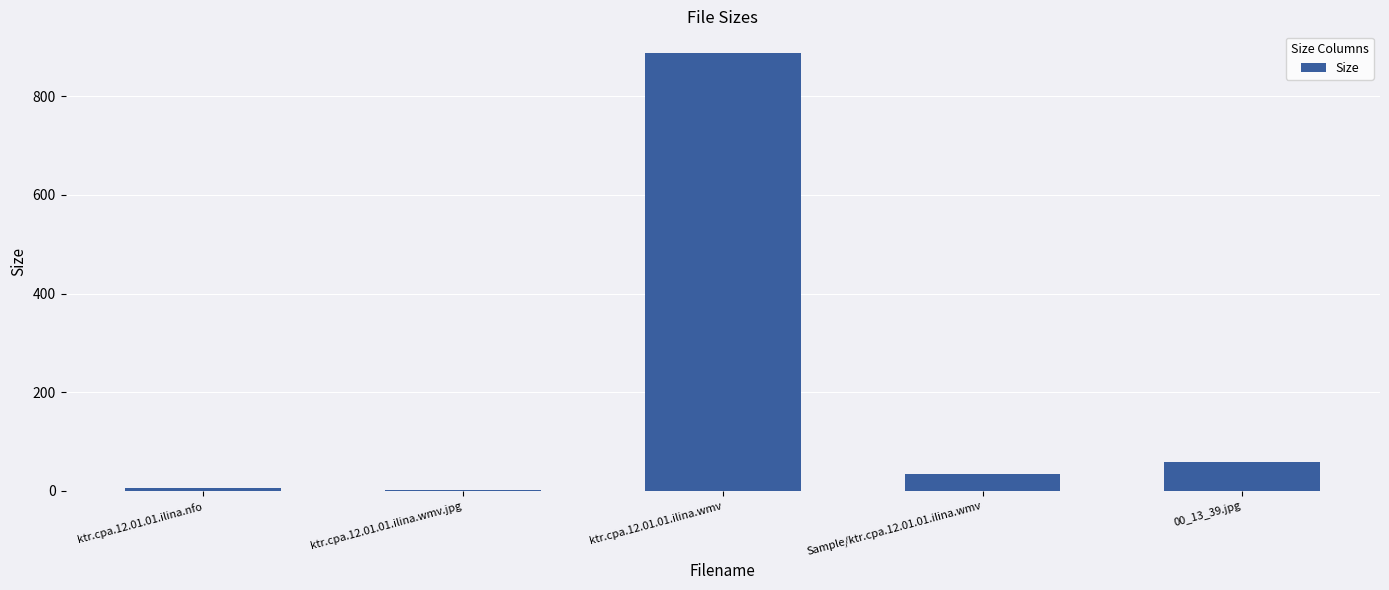

What is the ratio of the value at ktr.cpa.12.01.01.ilina.wmv to the value at Sample/ktr.cpa.12.01.01.ilina.wmv?

26.1